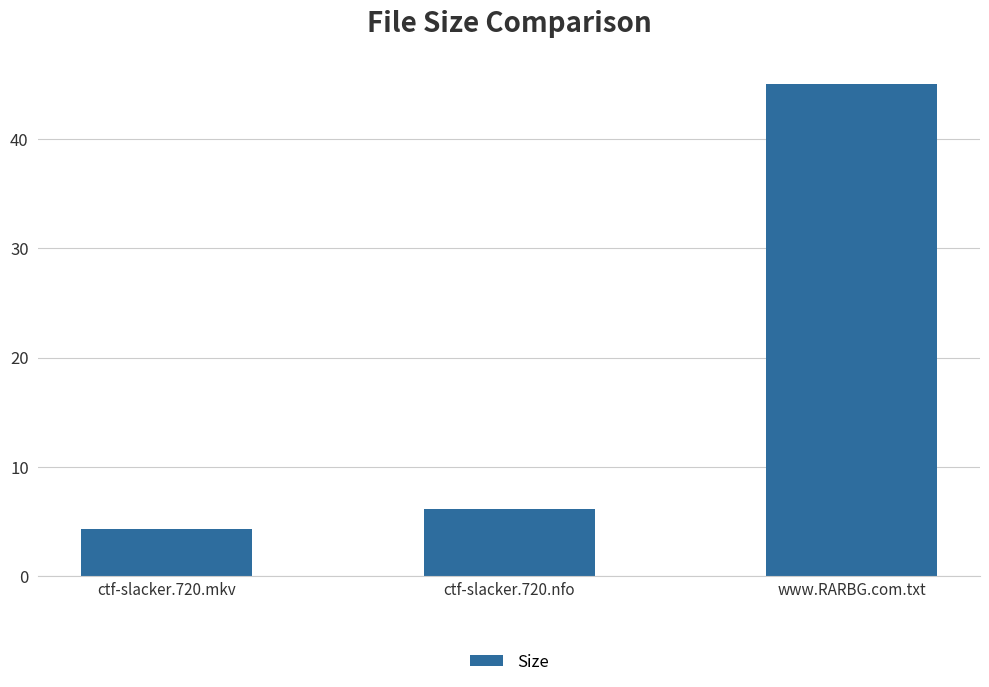

Which has a higher value, www.RARBG.com.txt or ctf-slacker.720.nfo?

www.RARBG.com.txt